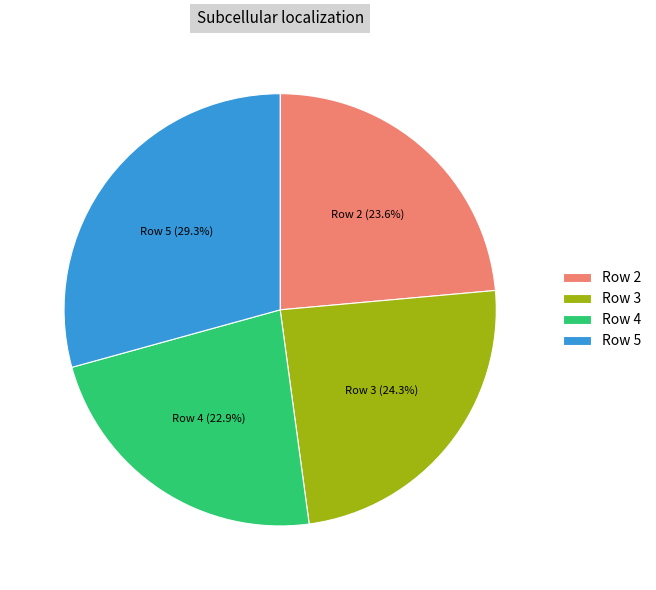

Which category has the smallest portion of the pie?

Row 4